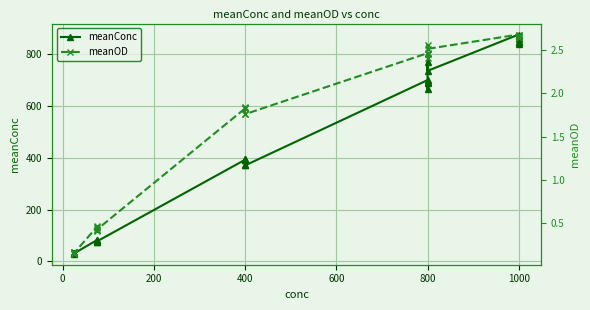

What are all the series names shown in the legend?

meanConc, meanOD